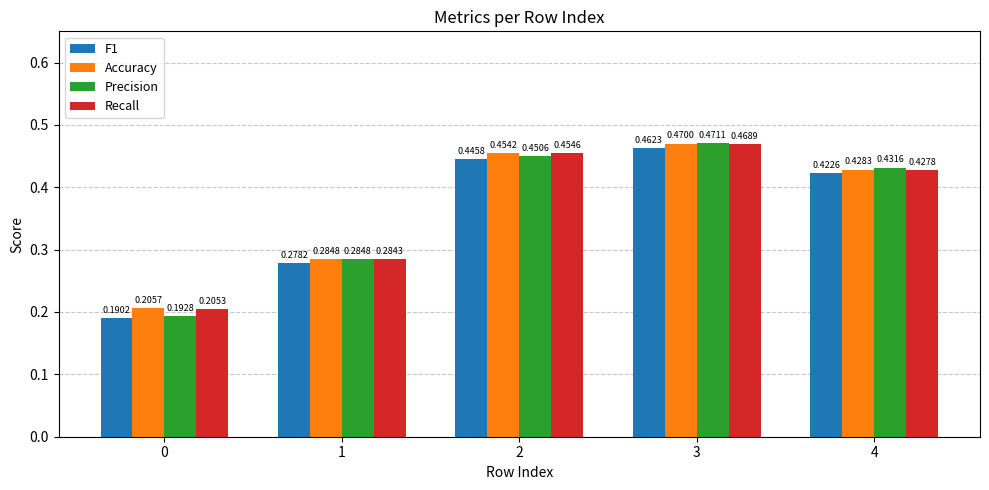

Rank the series by their maximum value, from highest to lowest.

Precision, Accuracy, Recall, F1